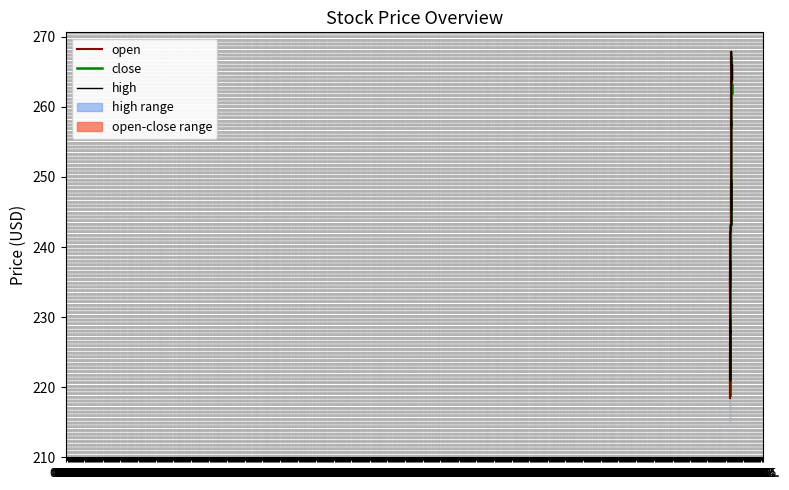

What is the sum of the open_line values at 01.07. and 01.04.?

506.8